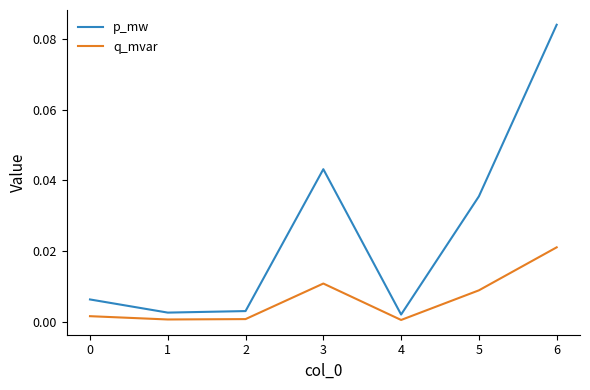

The p_mw series shows 0.0 at 2. True or false?

True